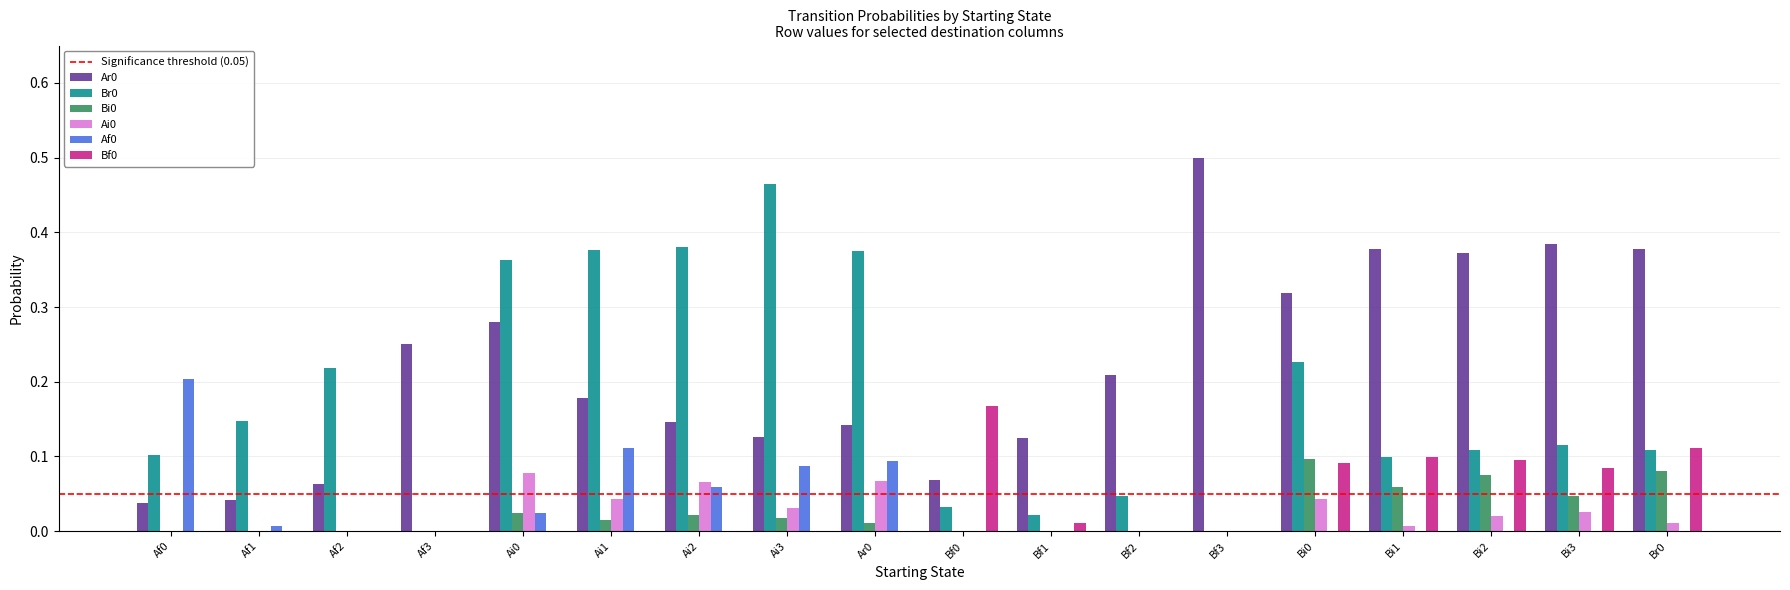

True or false: Bf0 has a value of 0.0 at Ai0.

True